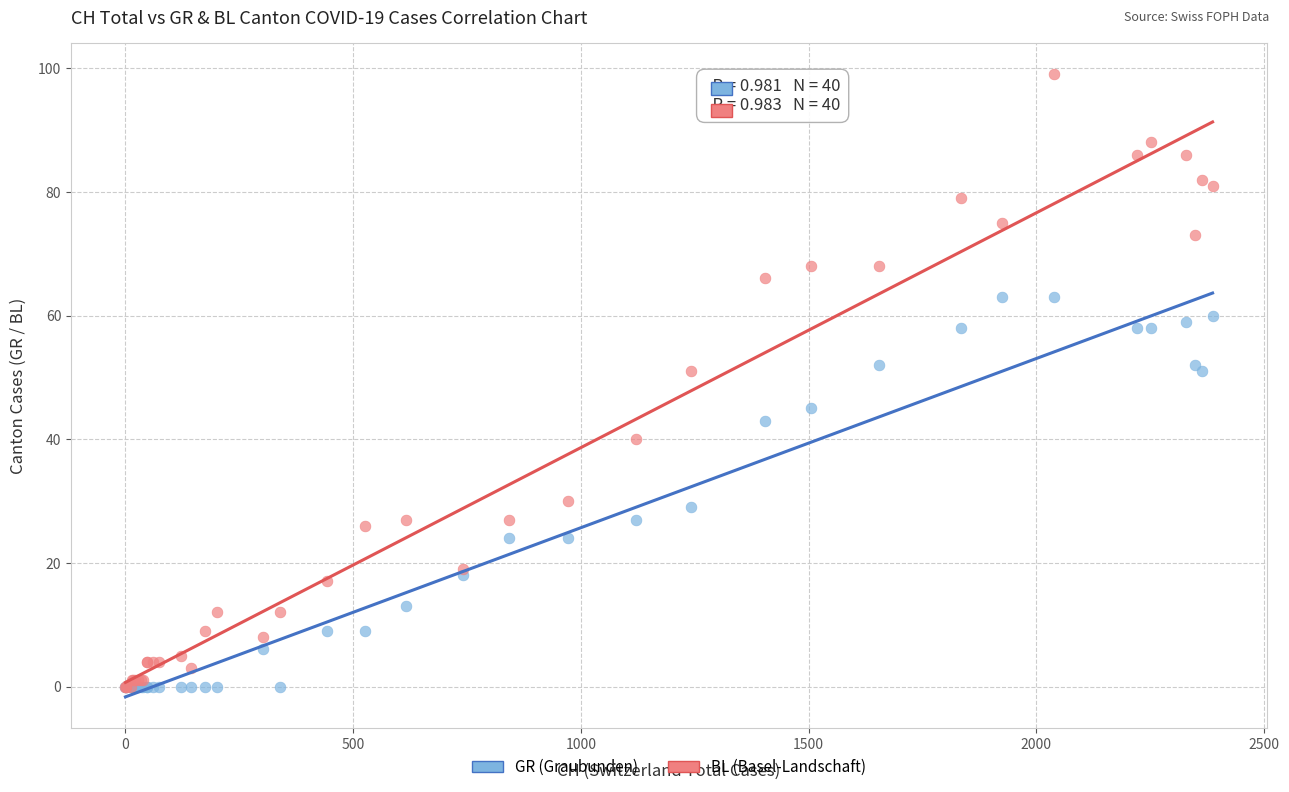

What are all the series names shown in the legend?

GR (Graubunden), BL (Basel-Landschaft)